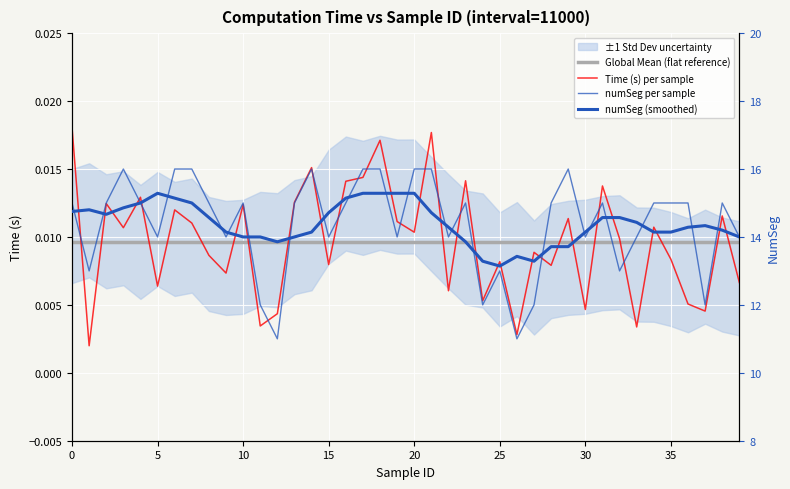

How many interior local peaks does the numSeg (smoothed) series have?

4